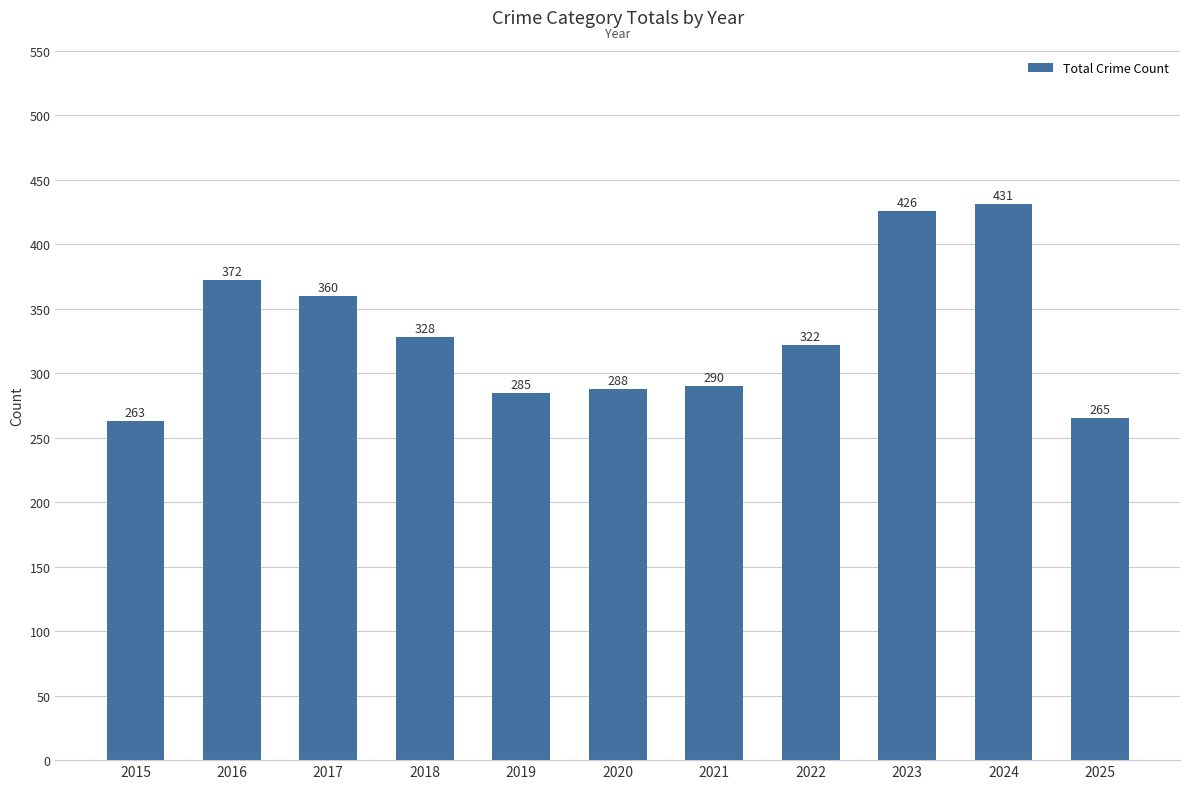

What is the approximate value at 2019?

285